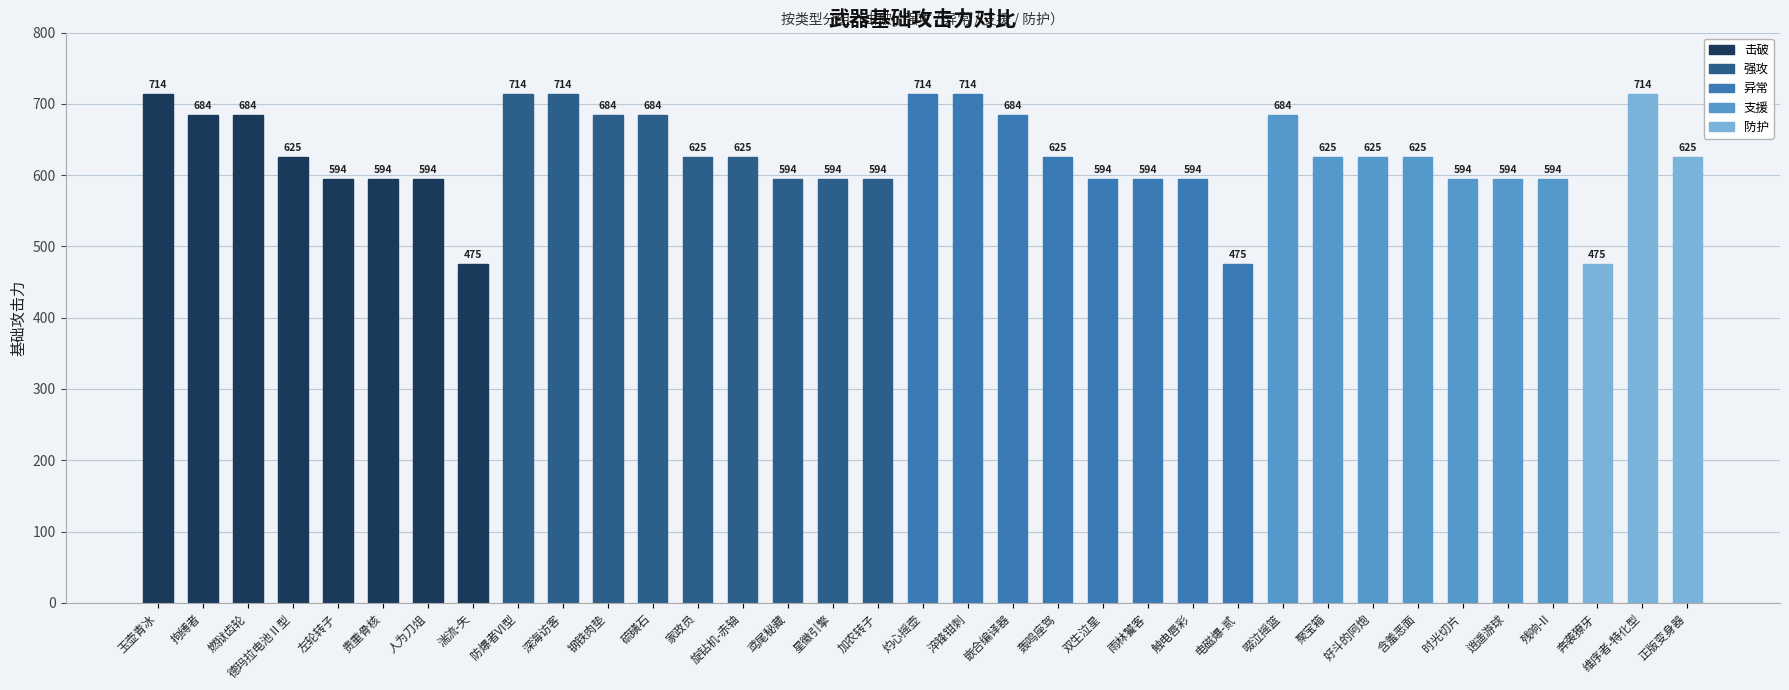

Does the chart contain any negative values?

No